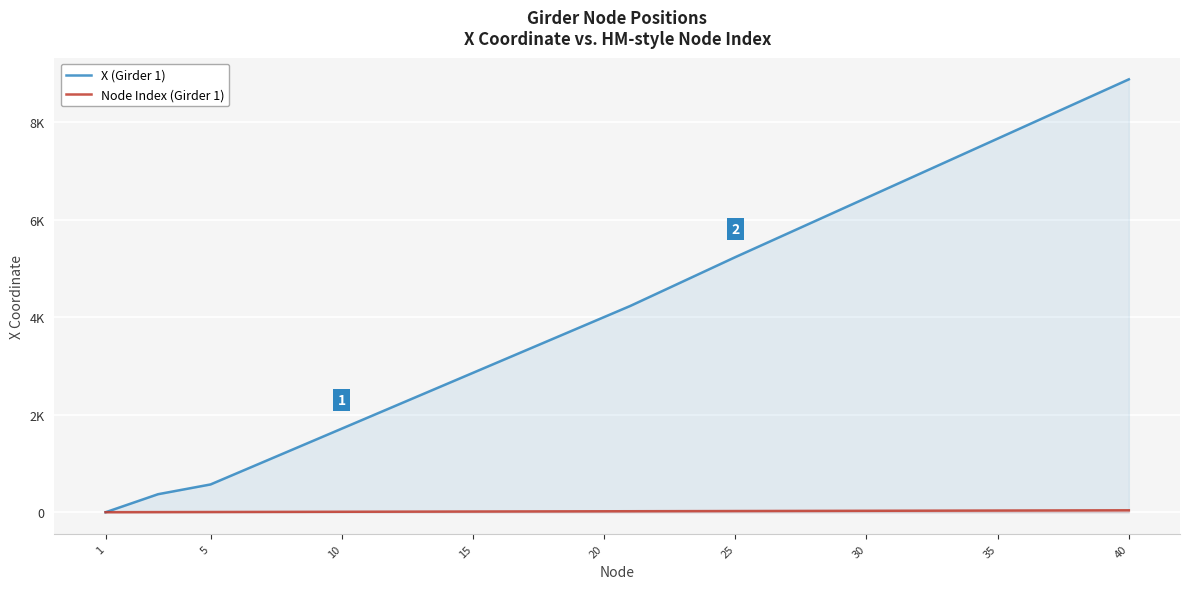

How many values in the X (Girder 1) series are below 4230?

20